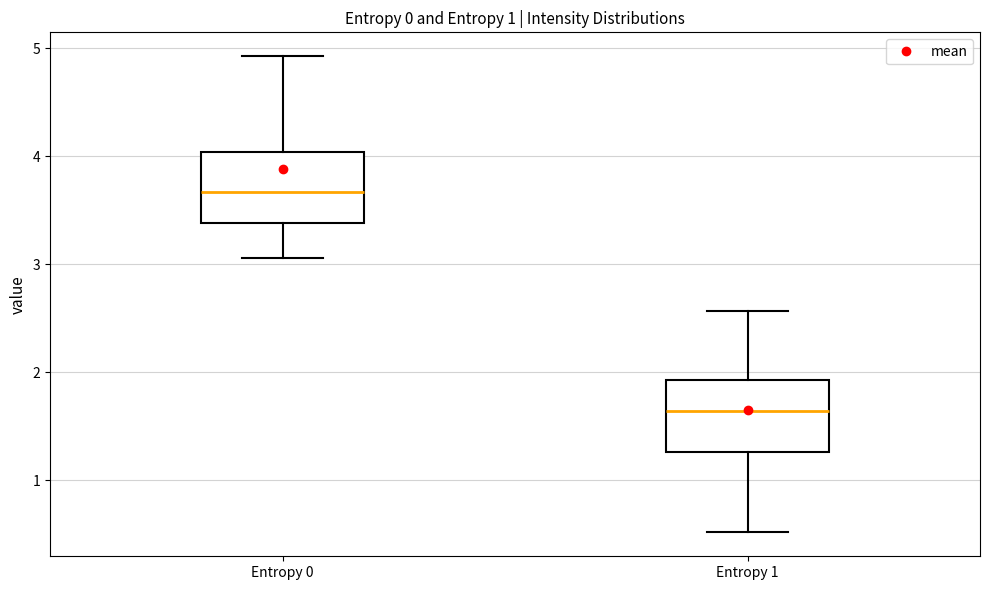

Which box's median line is the highest?

Entropy 0